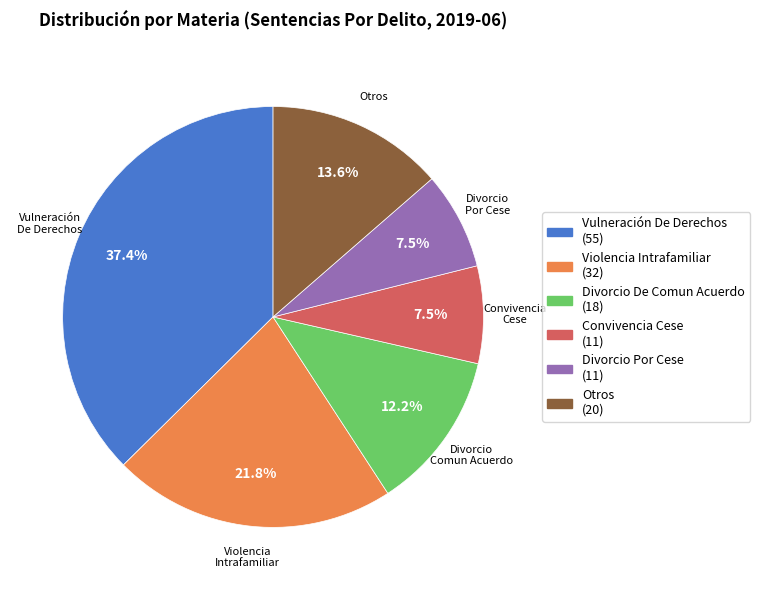

To the nearest percent, what is the difference between the largest and smallest slice percentages?

30%